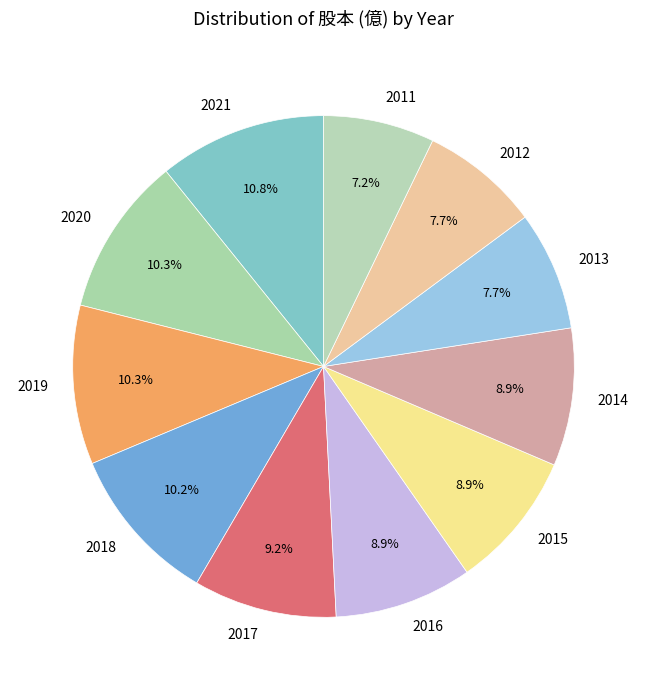

Is there a majority slice in this chart?

No